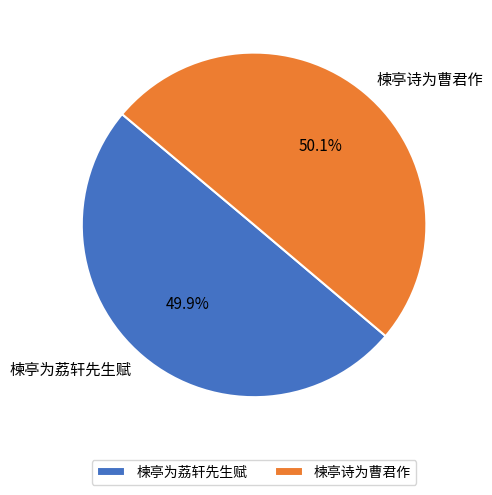

True or false: 楝亭诗为曹君作 accounts for 57% of the total.

False